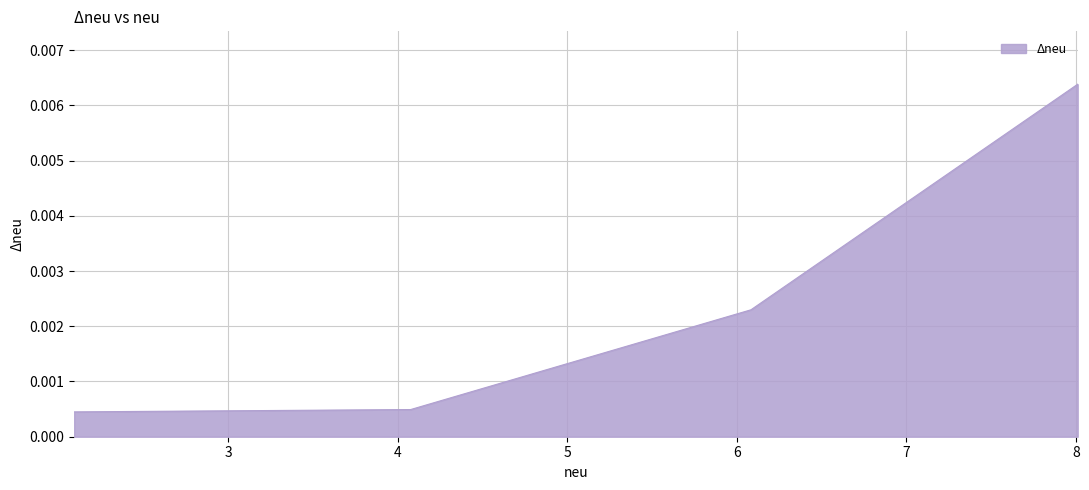

At which category does the chart reach its peak across all series?

8.010871137931035